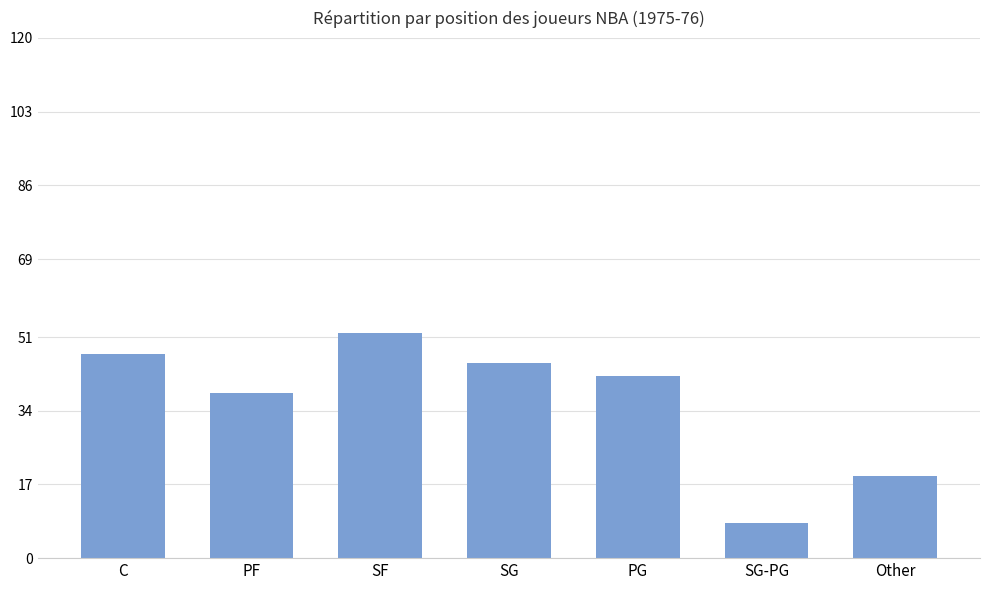

How many bars are there in total?

7